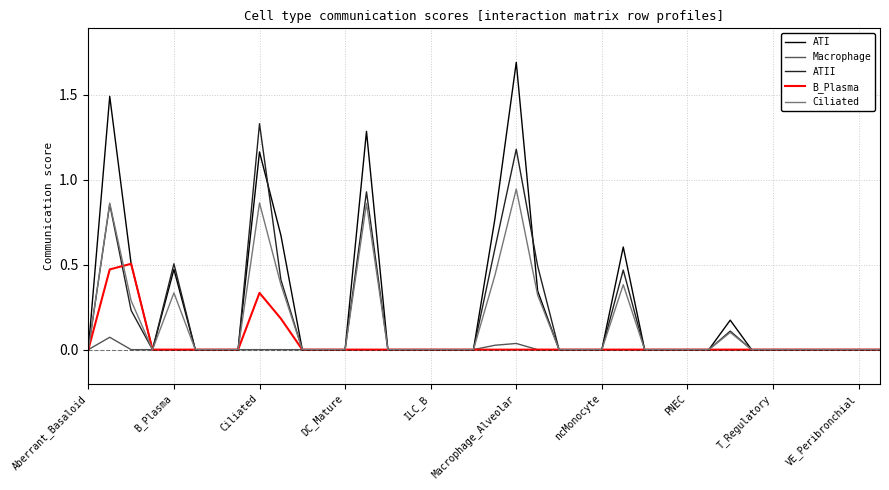

In B_Plasma, how many points are higher than both neighbors (excluding endpoints)?

2